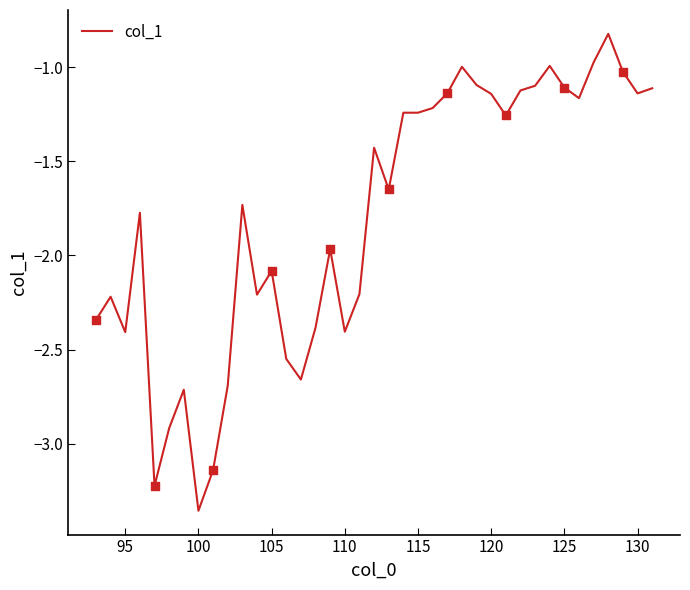

What is the maximum value shown in the chart?

-0.8